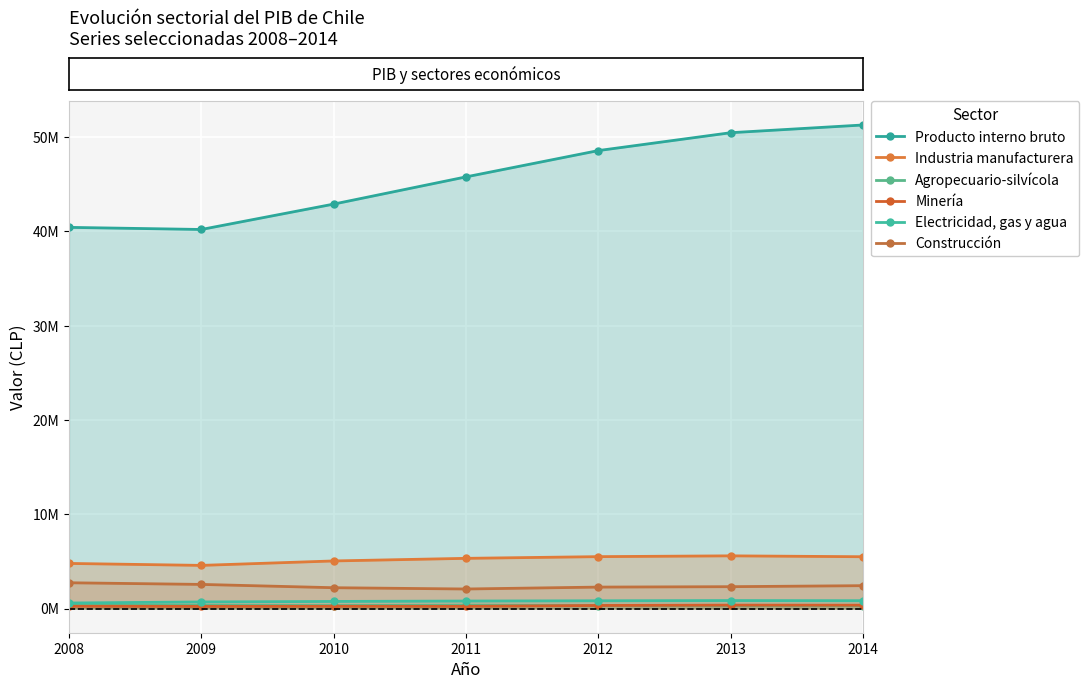

What is the sum of all Electricidad, gas y agua values?

5339353